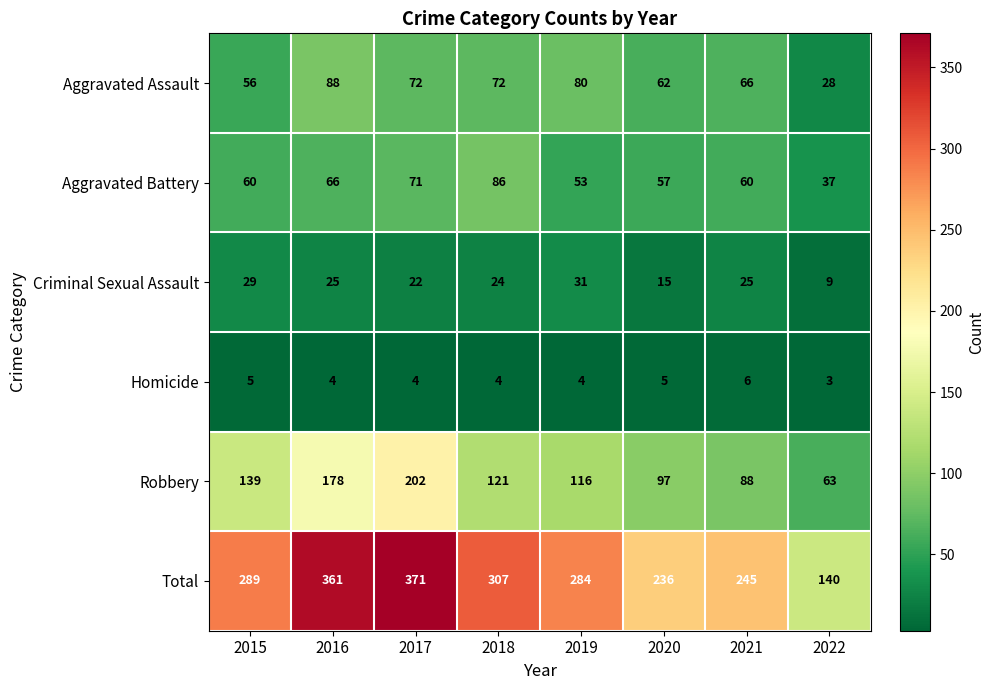

At 2021, list the series in order from largest to smallest.

Total, Robbery, Aggravated Assault, Aggravated Battery, Criminal Sexual Assault, Homicide